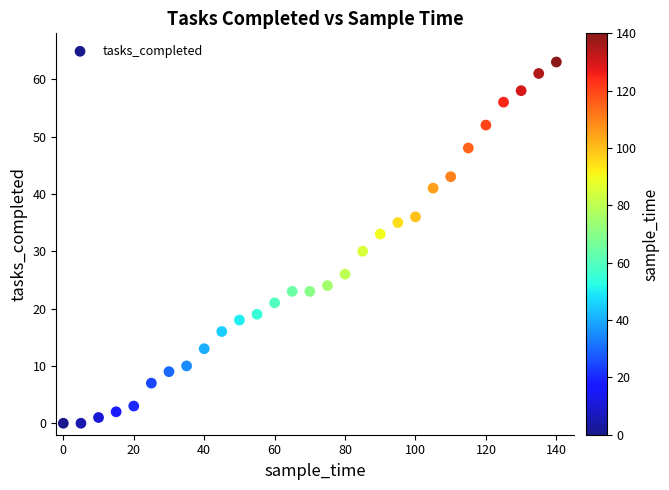

What Y value in the scatter plot is closest to 31?

30